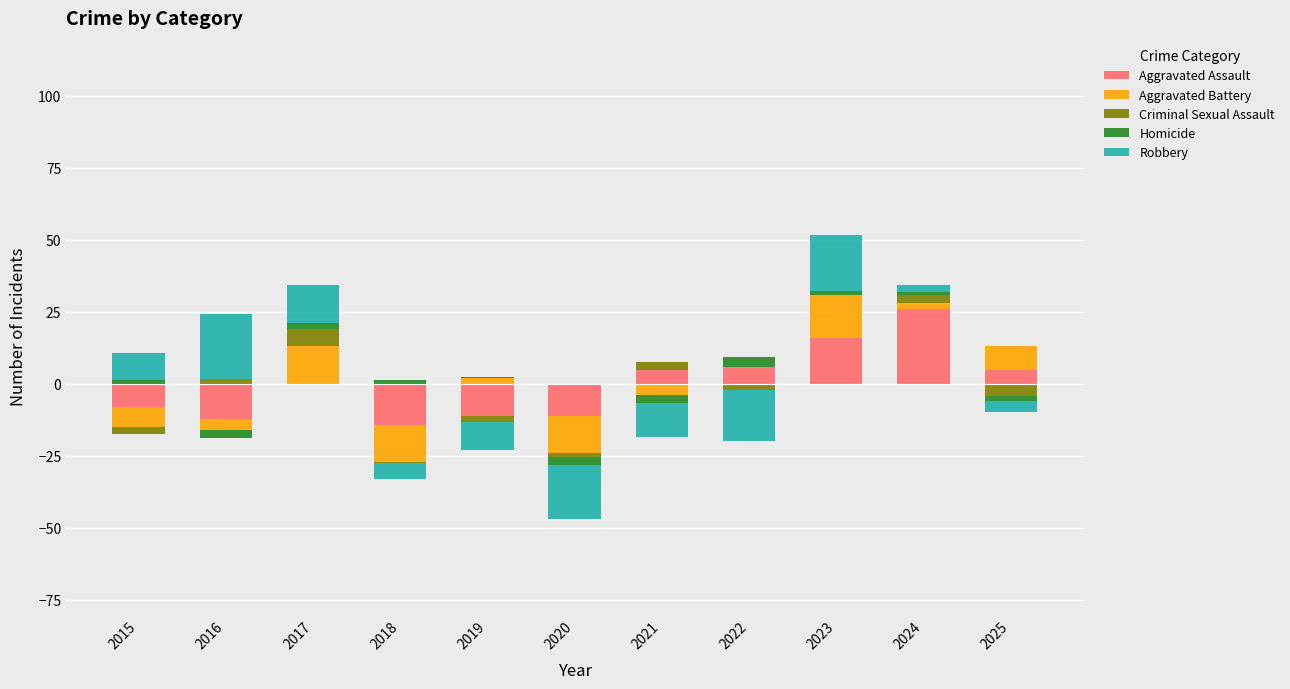

The value of Homicide at 2015 is 1.2. True or false?

True